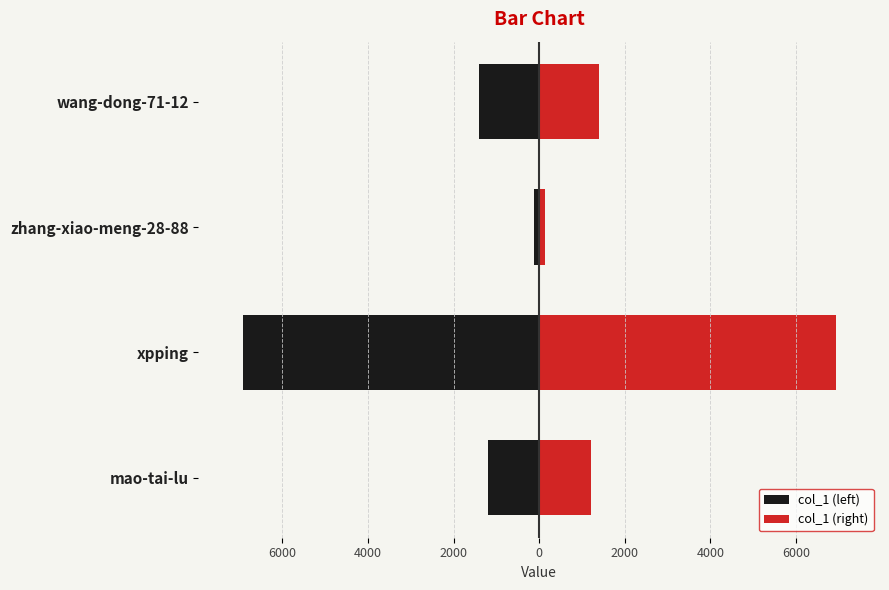

How many values in the col_1 (left) series are below -1208?

2